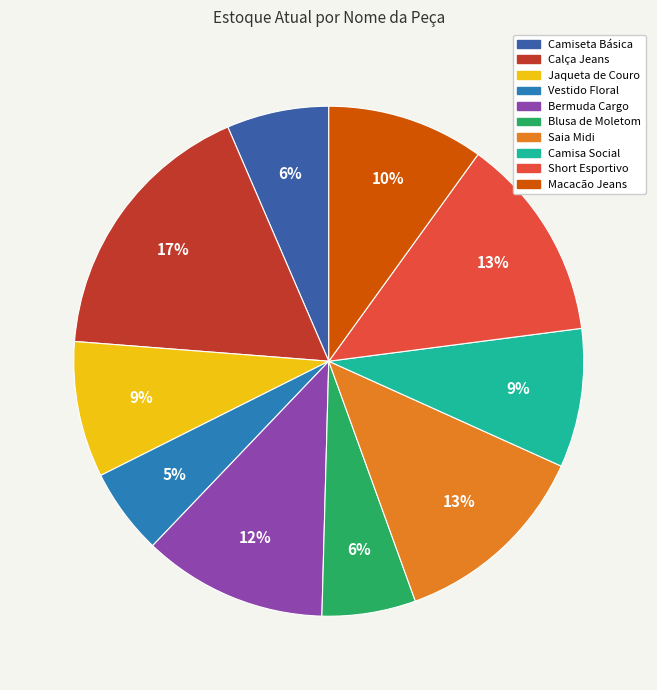

The Vestido Floral slice represents 5% of the pie. True or false?

True